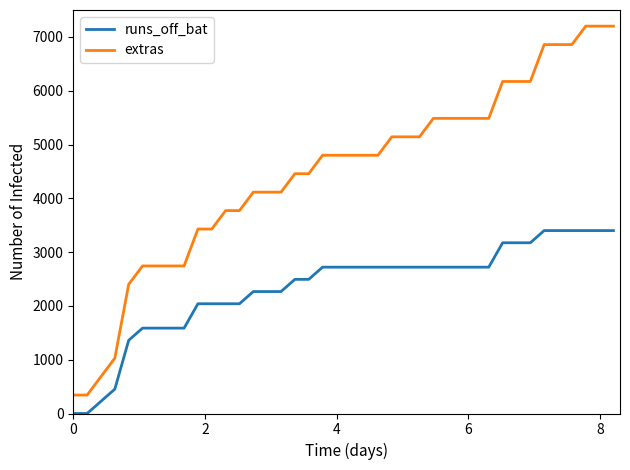

What is the highest value of the extras series?

7200.0